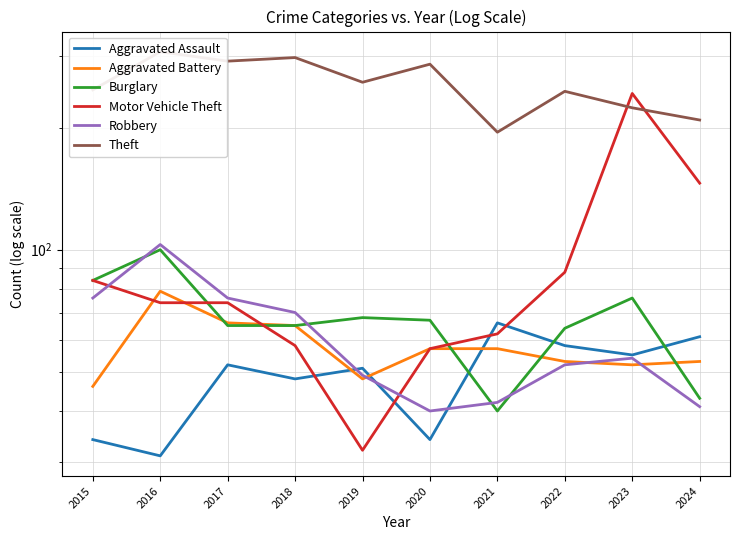

Which category has the highest value in the Motor Vehicle Theft series?

2023